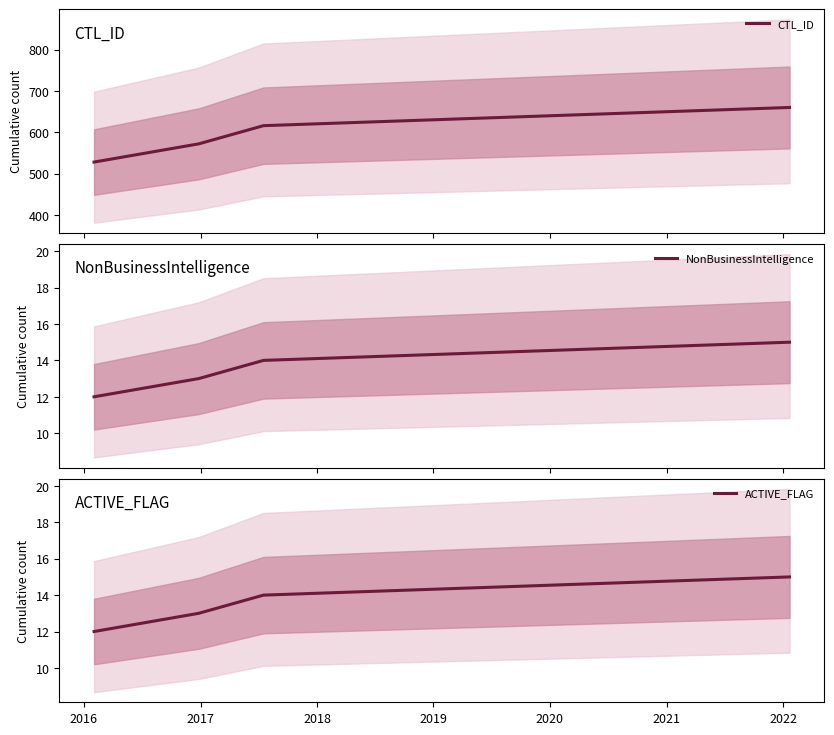

What is the minimum value for CTL_ID?

528